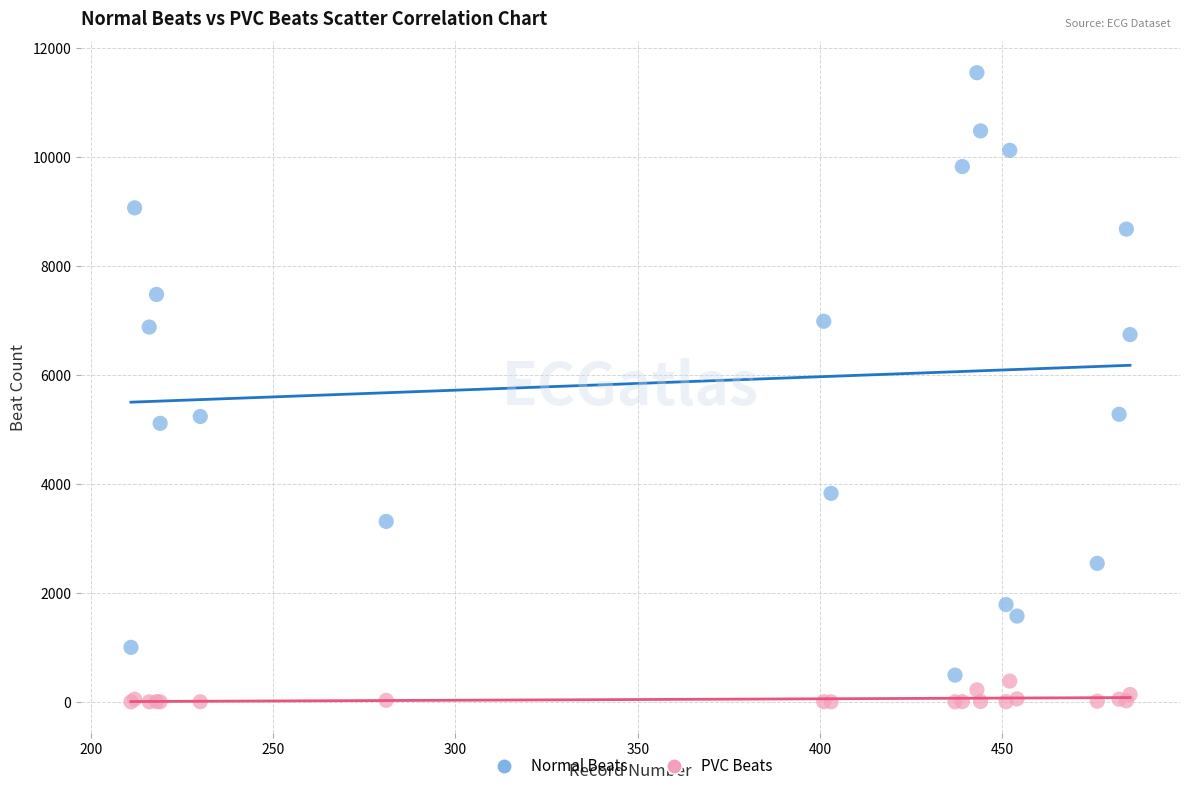

Which series has the largest Y range (max minus min)?

Normal Beats